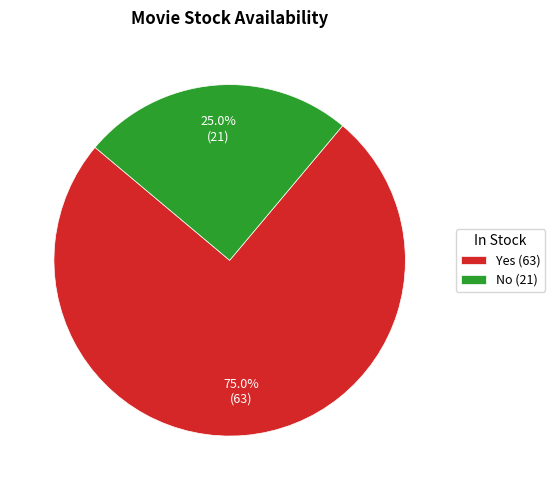

What is the majority slice?

Yes